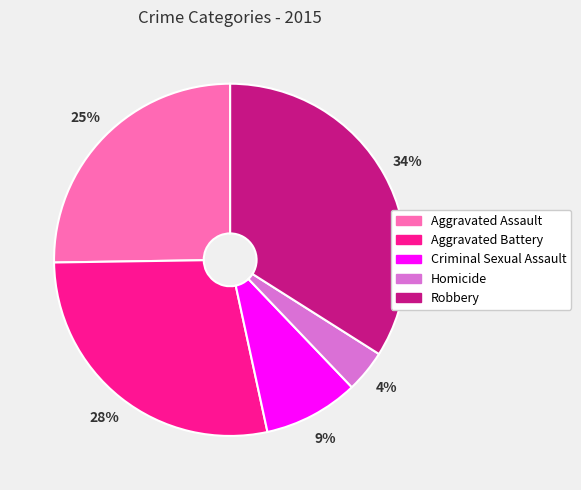

To the nearest percent, what is the combined percentage of Criminal Sexual Assault and Aggravated Battery?

37%